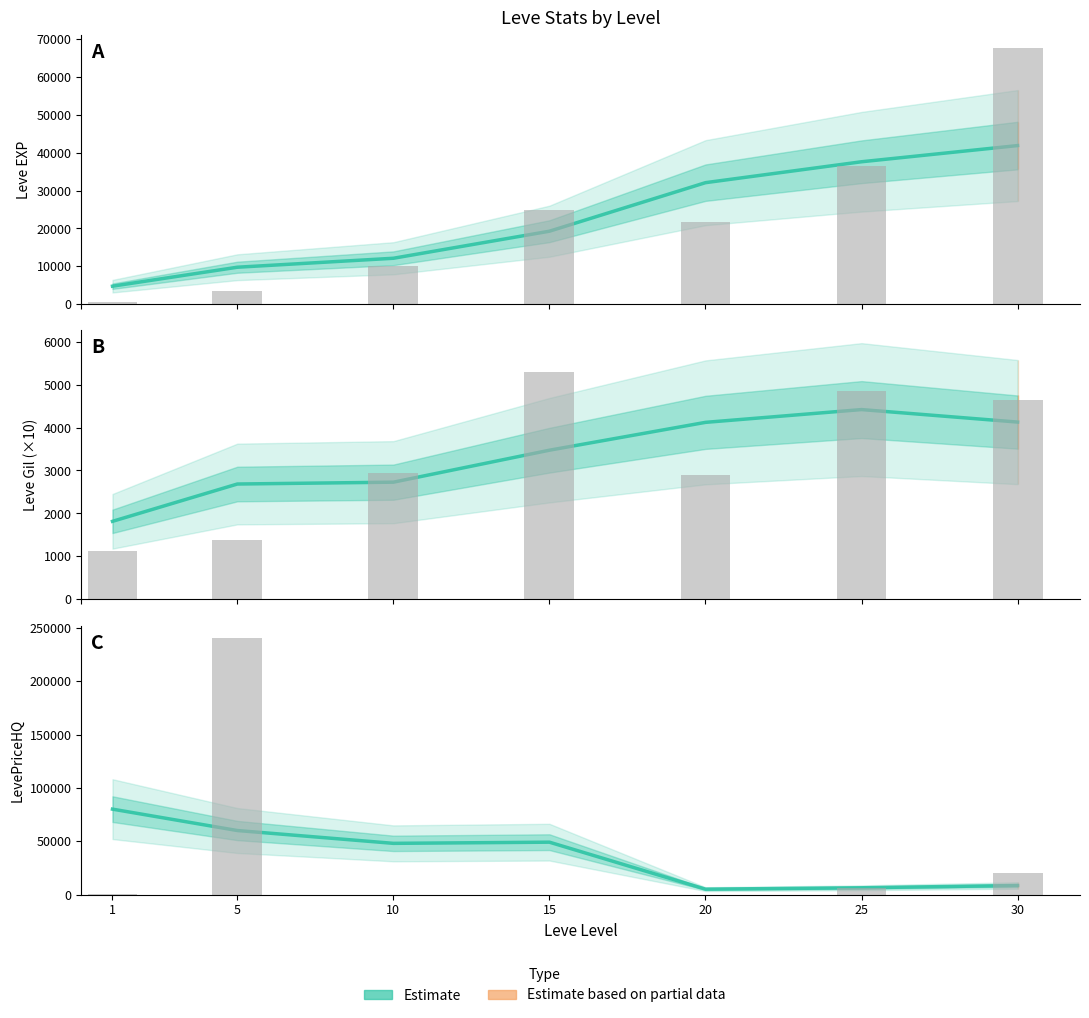

What is the minimum value shown in the chart?

5160.0